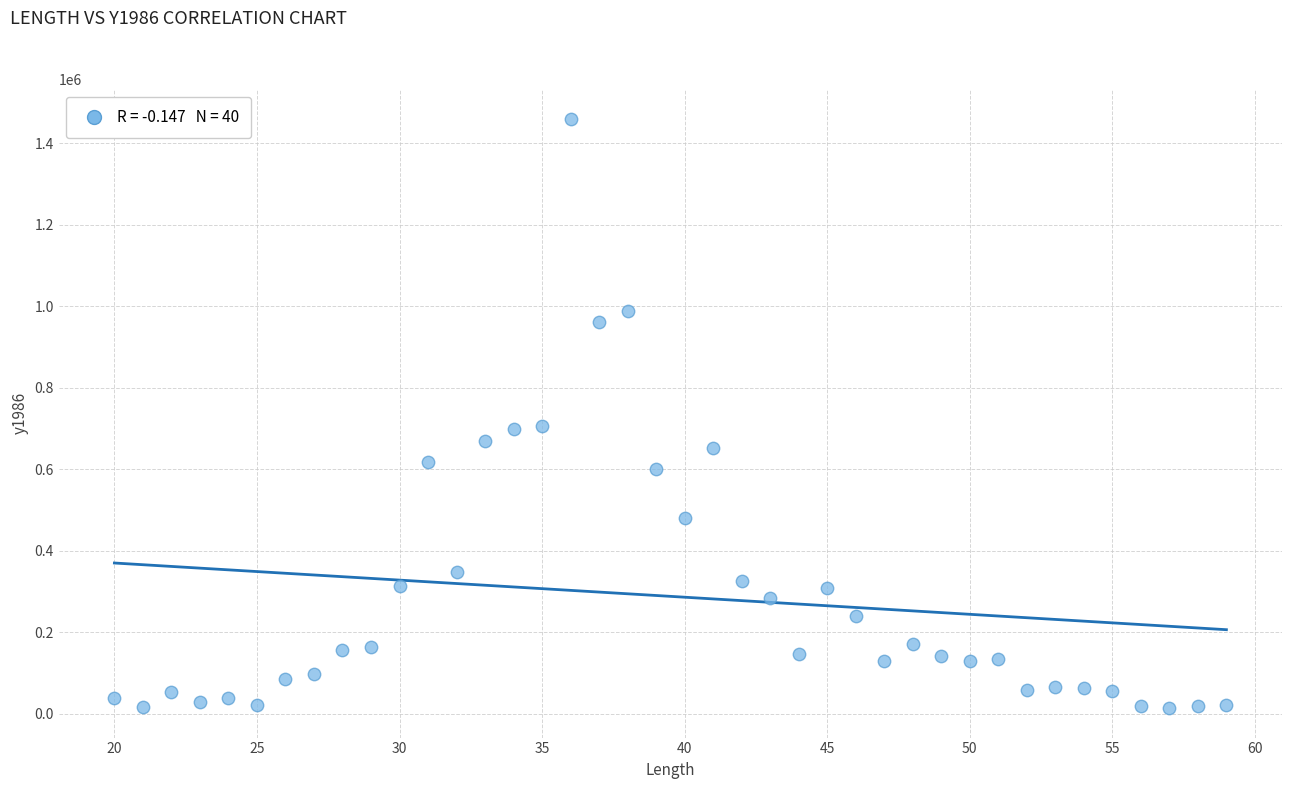

What is the range of X values (max minus min)?

39.0